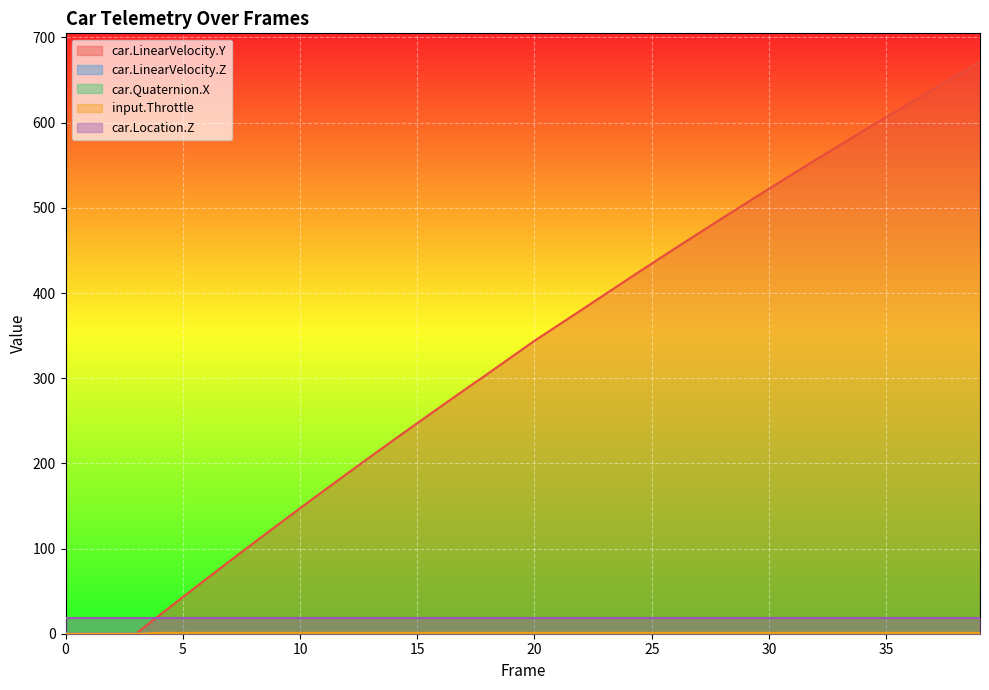

What is the highest value of the car.Location.Z series?

18.8